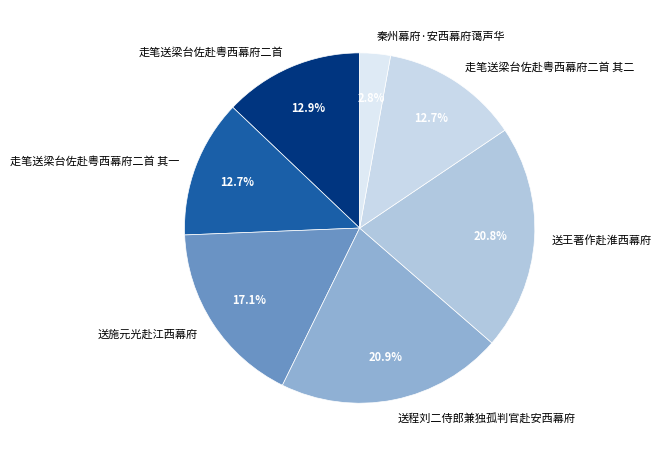

To the nearest percent, what percentage of the pie is 秦州幕府·安西幕府蔼声华?

3%